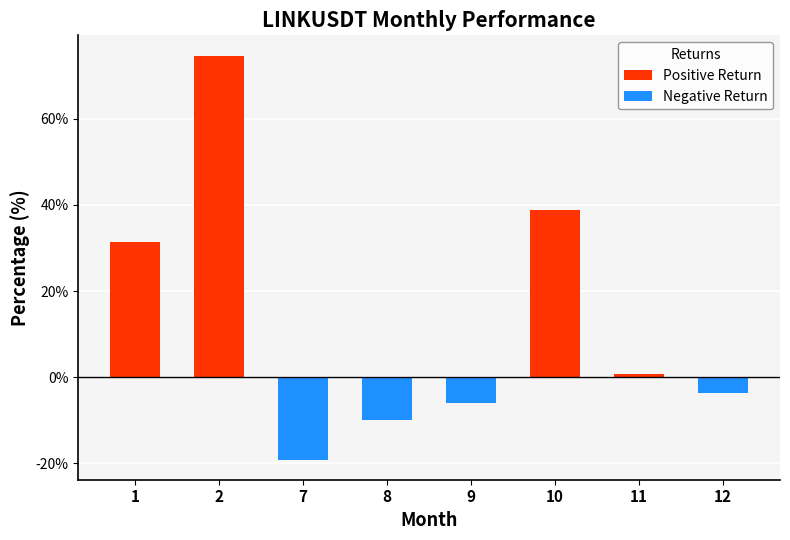

What is the smallest value displayed?

-19.1